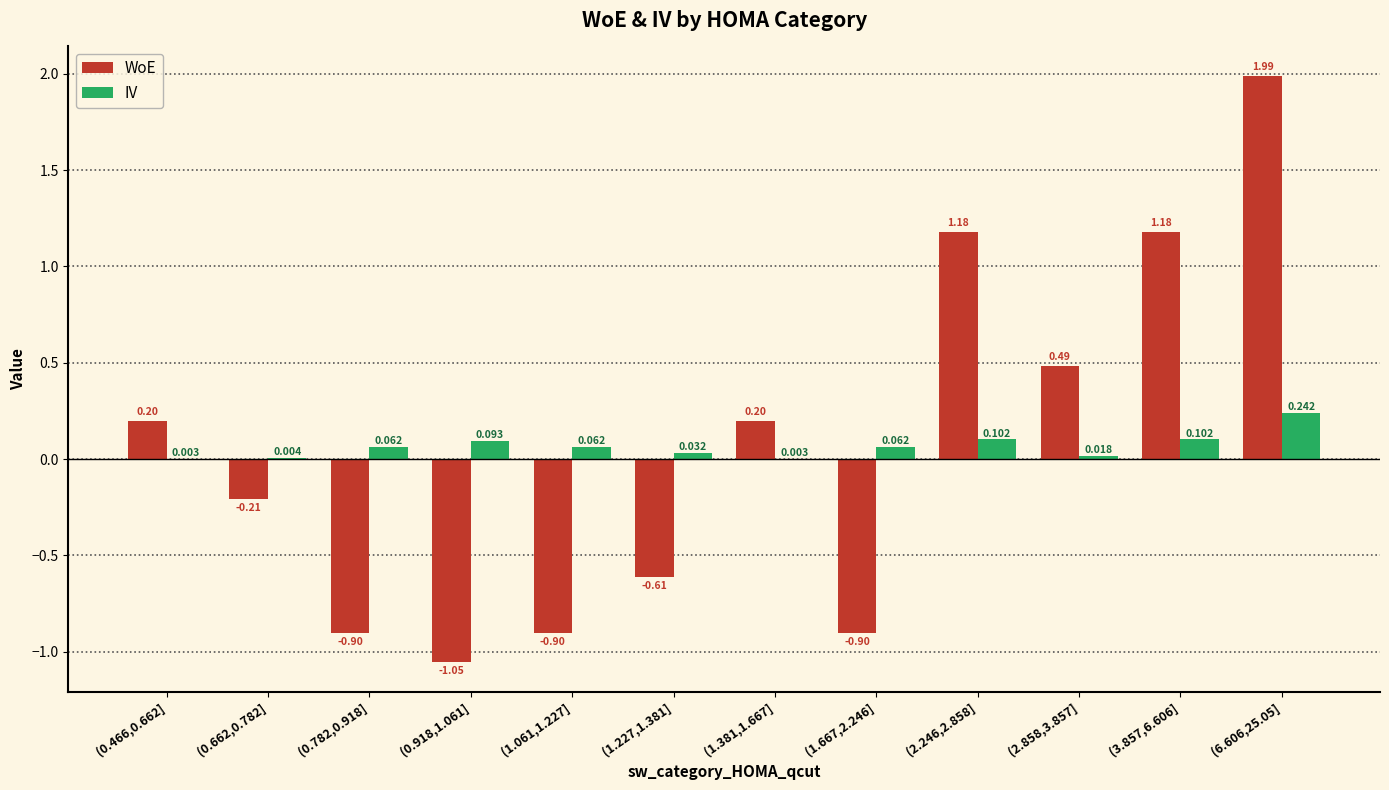

Which series has the largest total across all categories?

IV